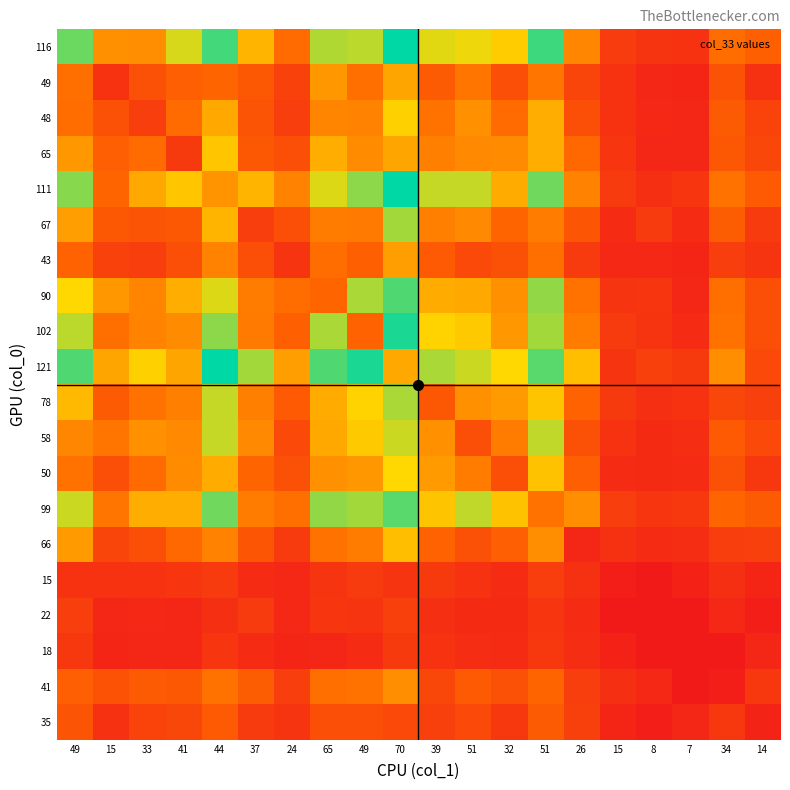

List the series in order of their peak value, highest first.

116, 111, 121, 102, 90, 99, 67, 78, 58, 50, 48, 65, 66, 49, 43, 41, 35, 22, 15, 18